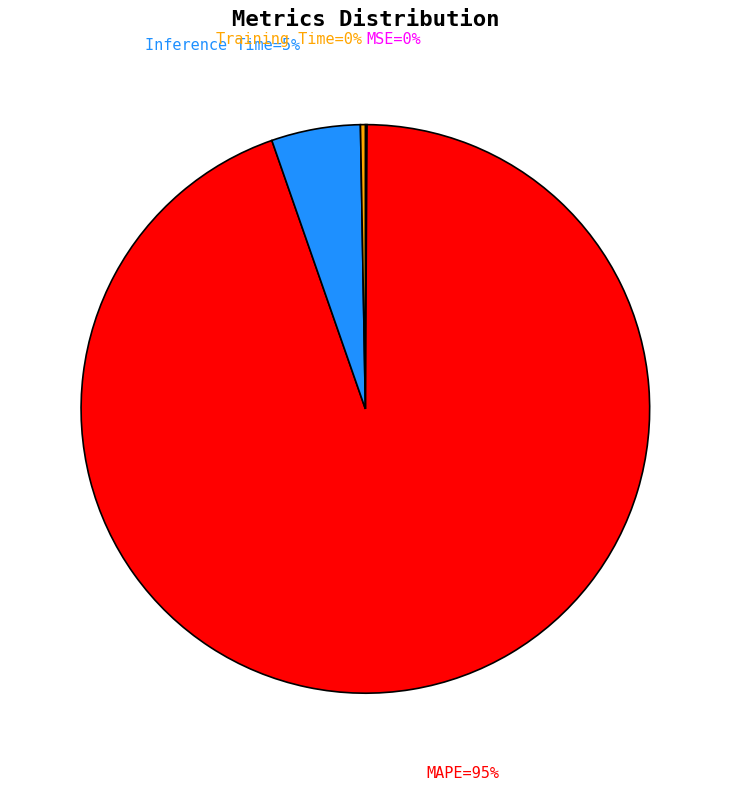

Is there a majority slice in this chart?

Yes